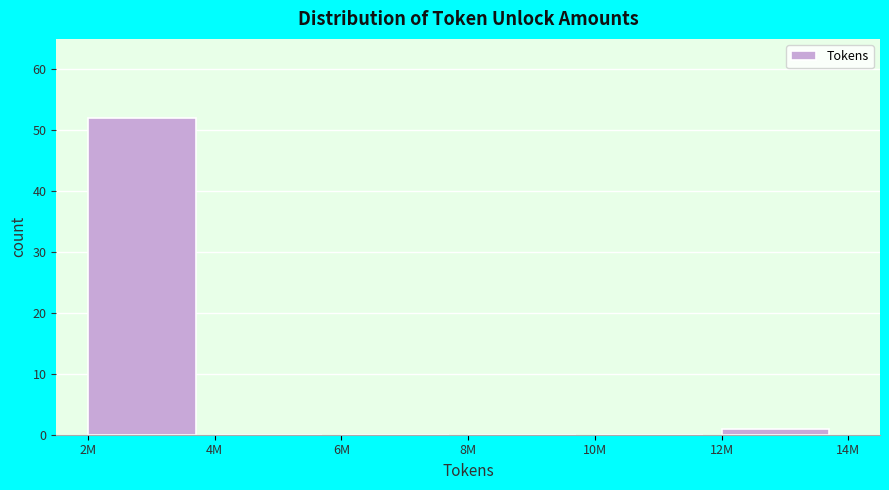

Reading left to right, list all the values displayed in this chart.

2M=52	4M=0	6M=0	8M=0	10M=0	12M=1